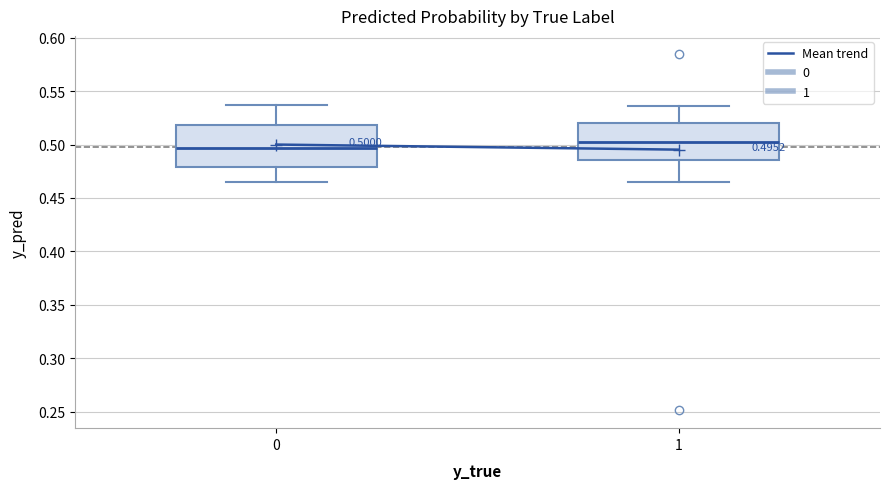

Which box's median line is the highest?

1